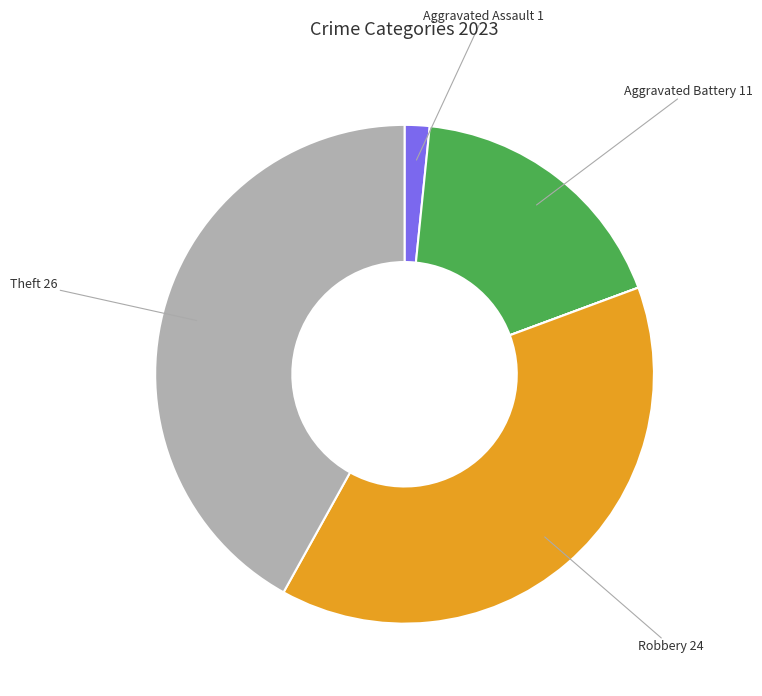

Is there any slice that represents more than half of the pie?

No